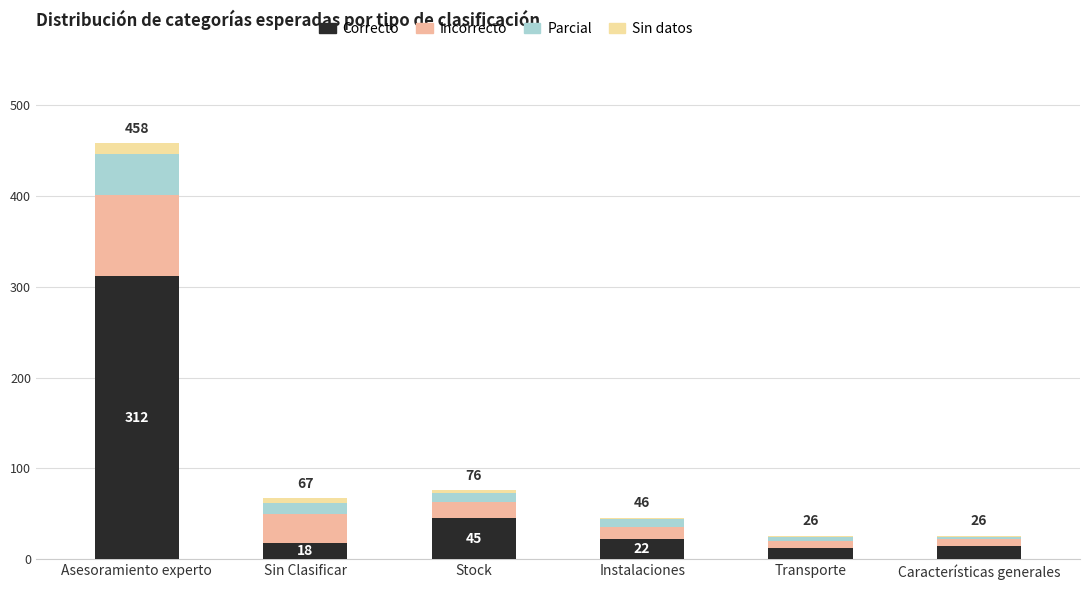

What is the highest value of the Correcto series?

312